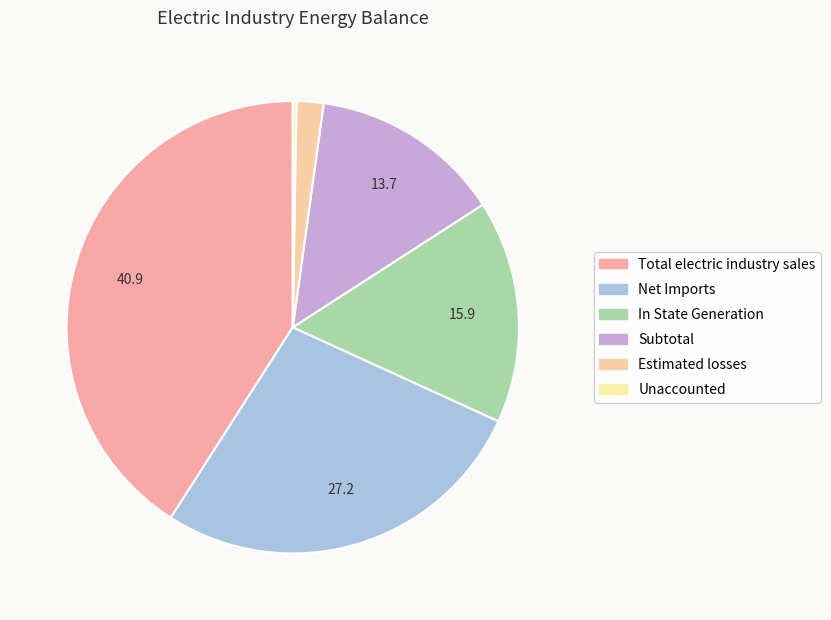

Count the number of slices in the pie.

6